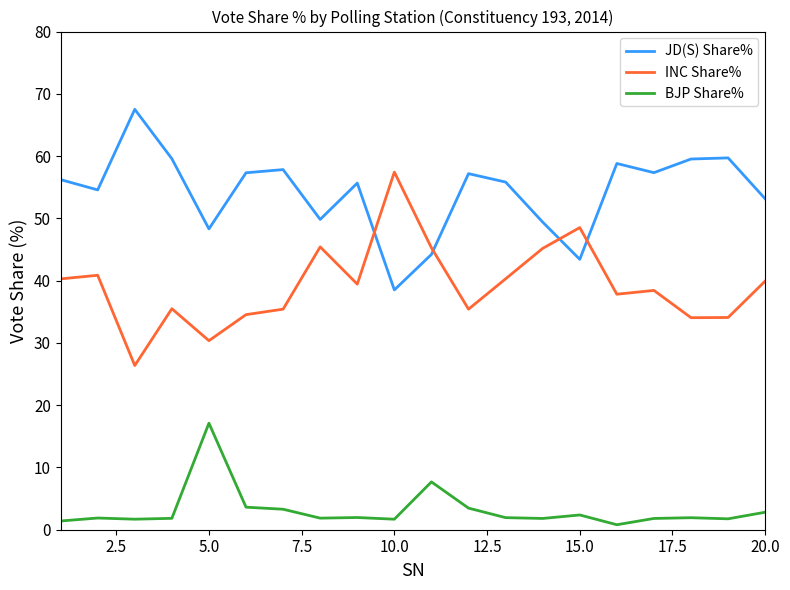

True or false: JD(S) Share% and INC Share% cross at least once.

True